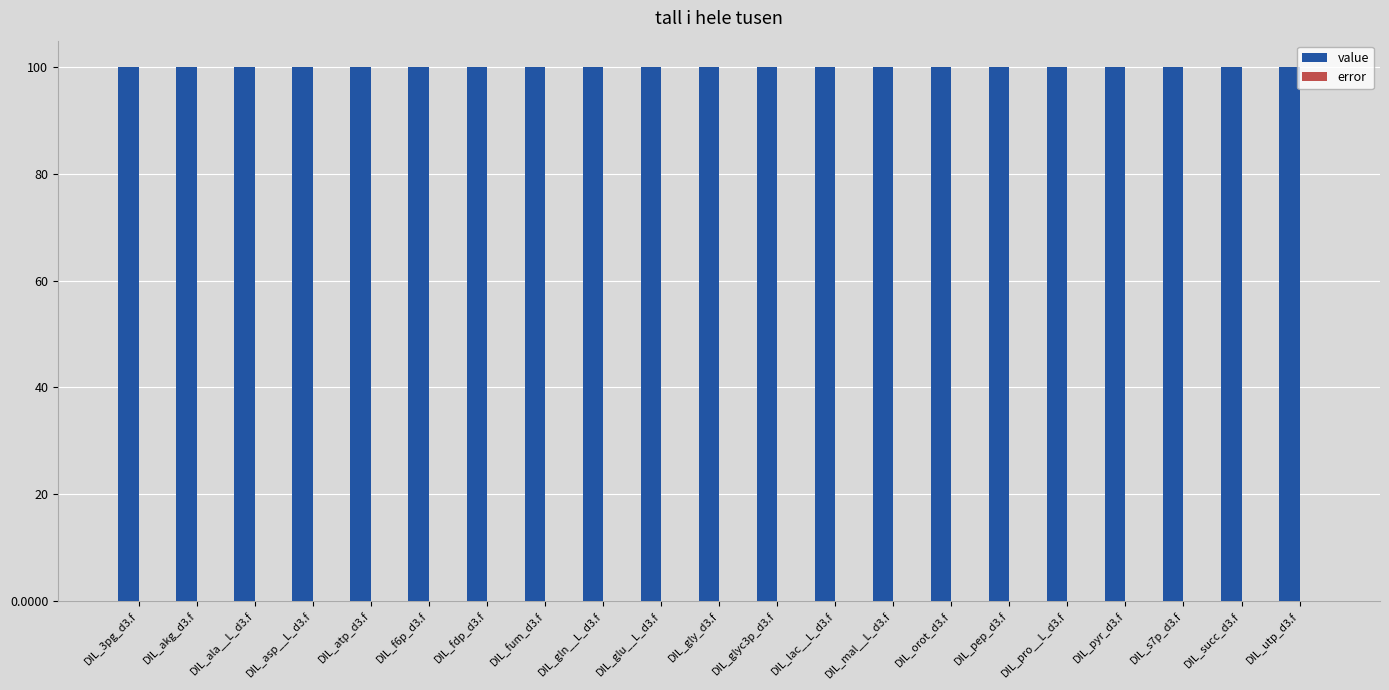

The value series shows 100.0 at DIL_akg_d3.f. True or false?

True